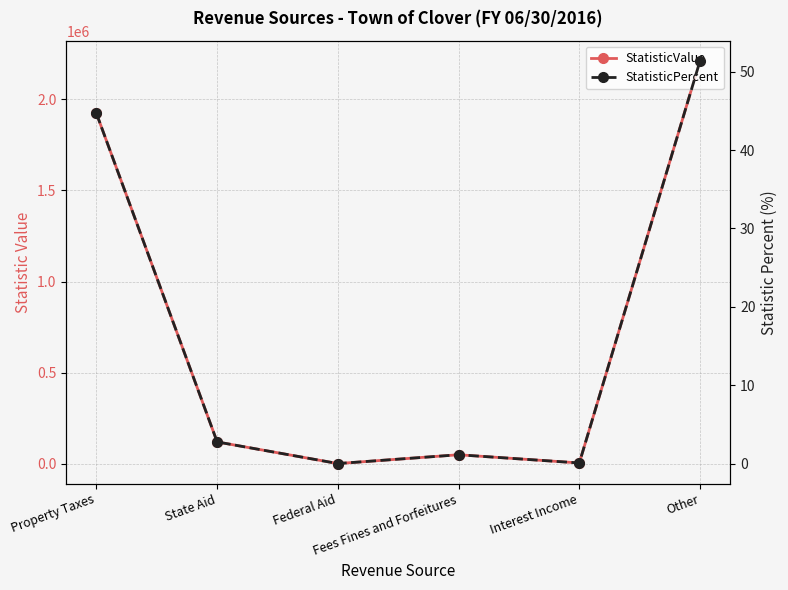

Where is the first local maximum for StatisticValue?

Fees Fines and Forfeitures